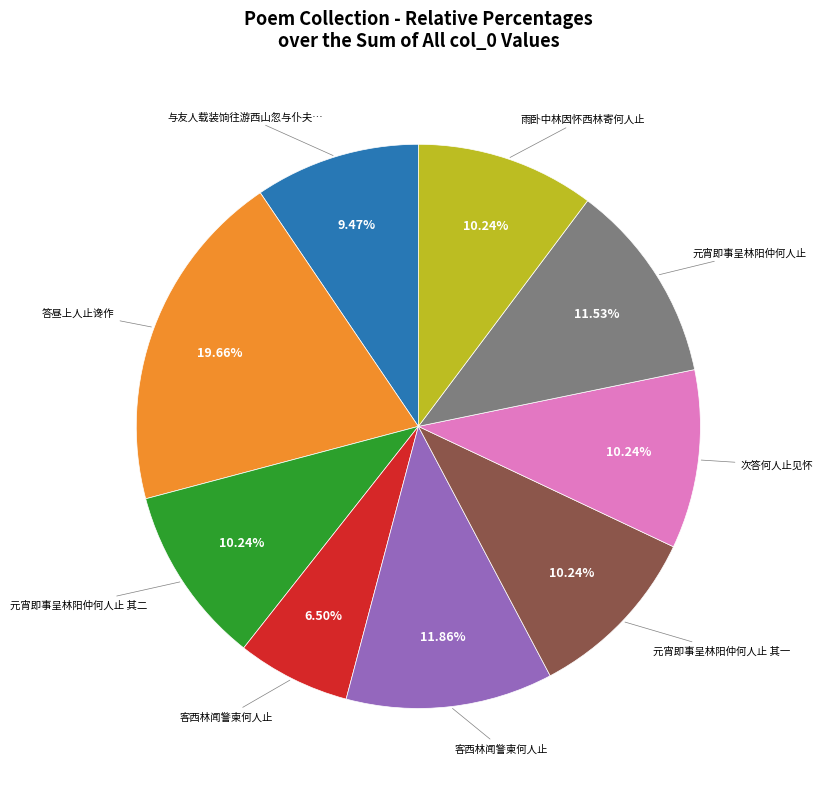

To the nearest percent, what is the average slice percentage?

11%